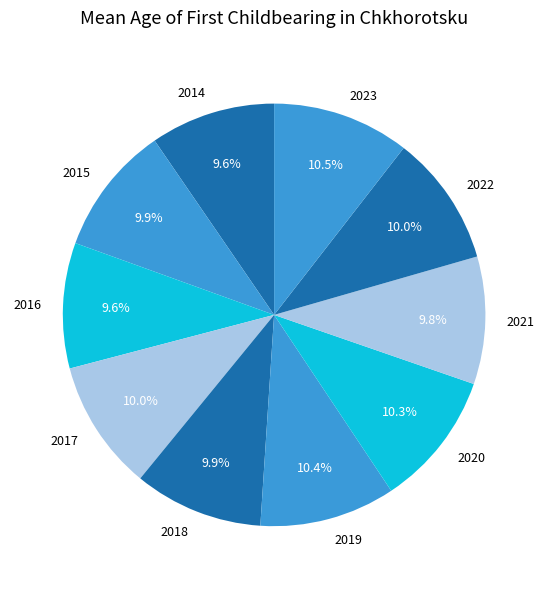

Approximately how many times larger is the value at 2014 compared to 2016?

1.0